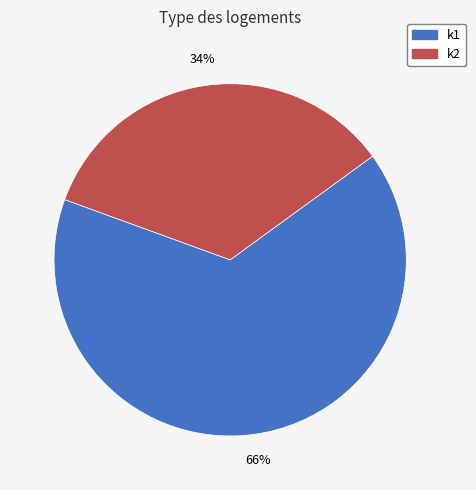

Does any single category account for the majority?

Yes